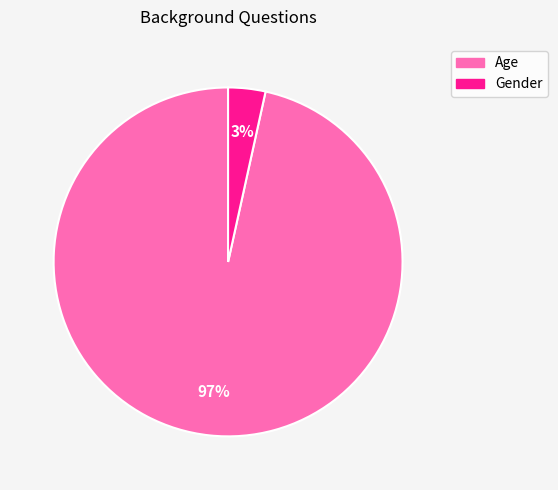

To the nearest percent, what percentage of the pie is Age?

97%